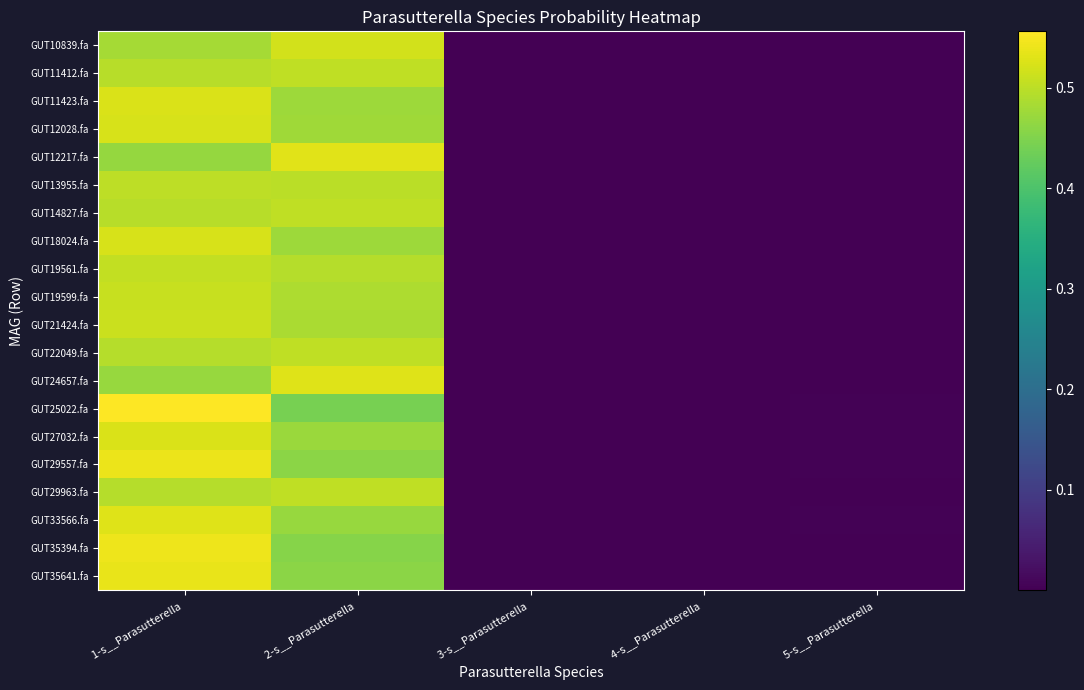

How many distinct data groups are displayed?

20